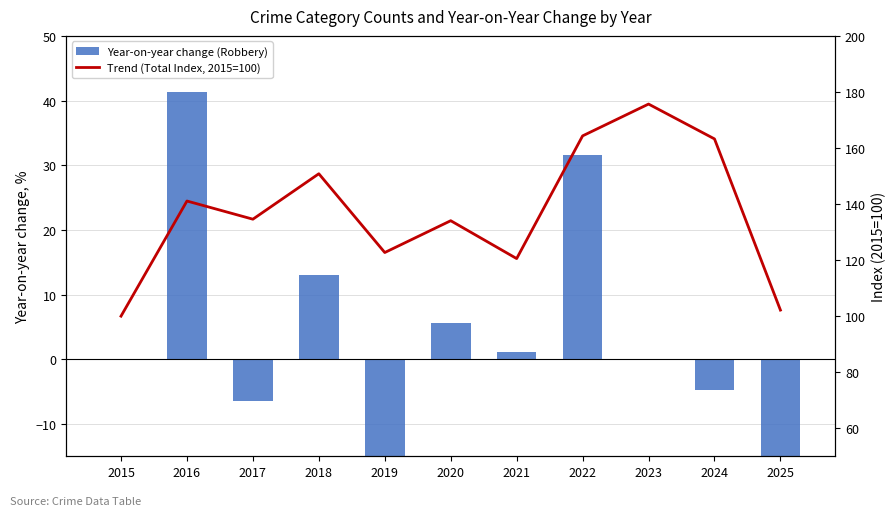

What is the difference between the maximum and minimum values in the Trend (Total Index, 2015=100) series?

75.7